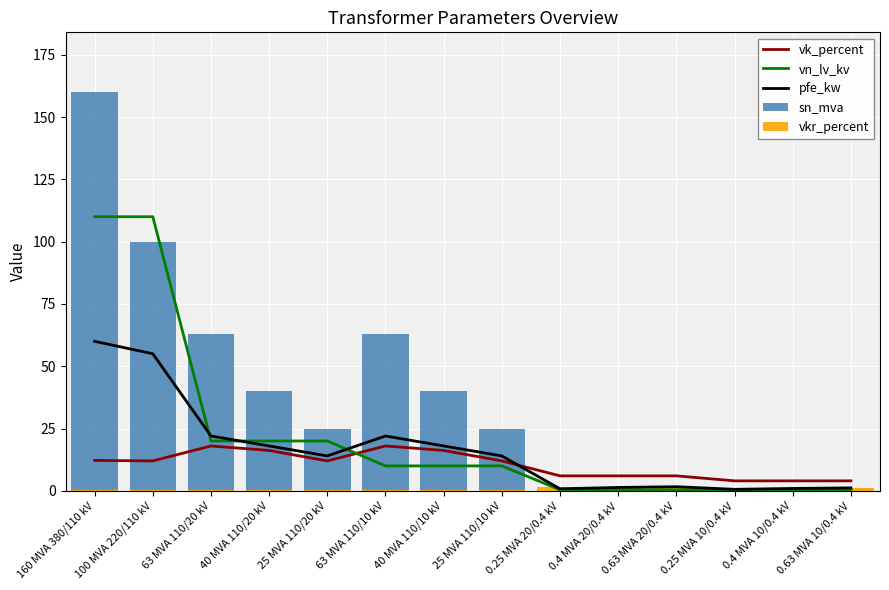

True or false: vkr_percent has a value of 1.4 at 0.4 MVA 20/0.4 kV.

True